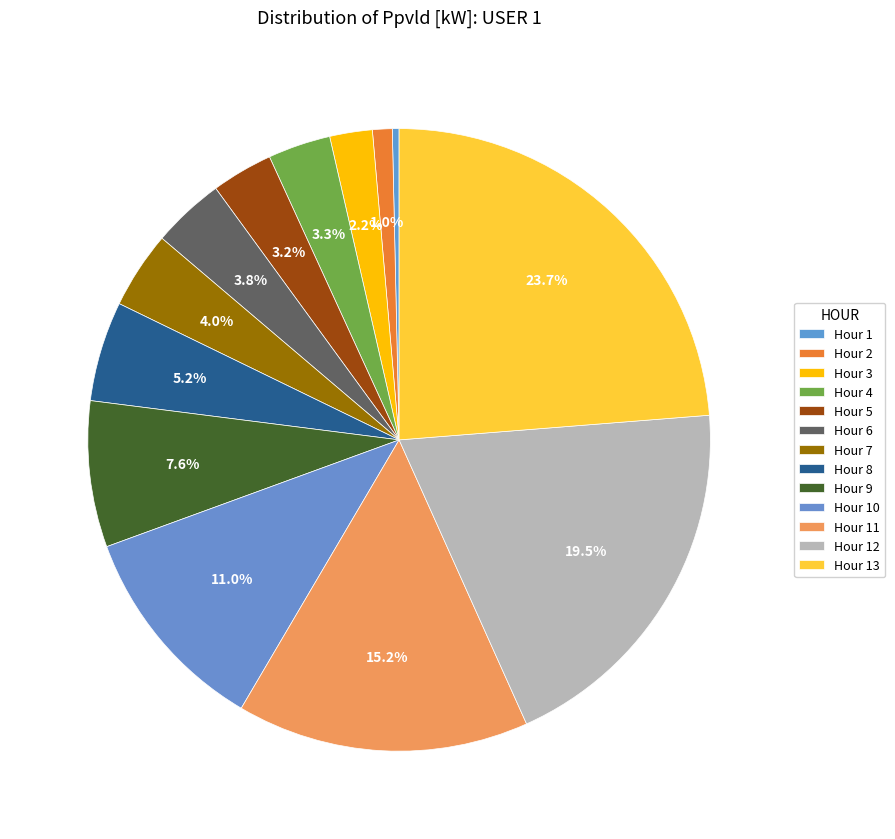

How many slices are in this pie chart?

13